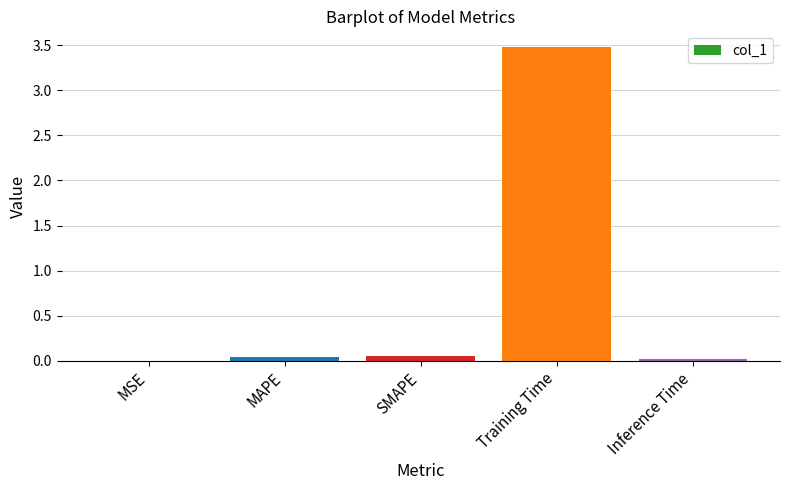

Which category has the highest value across all series?

Training Time